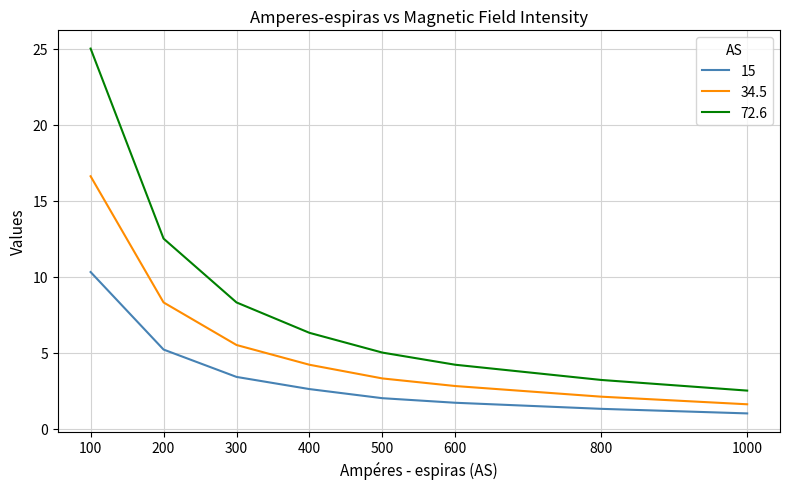

What are all the series names shown in the legend?

15, 34.5, 72.6